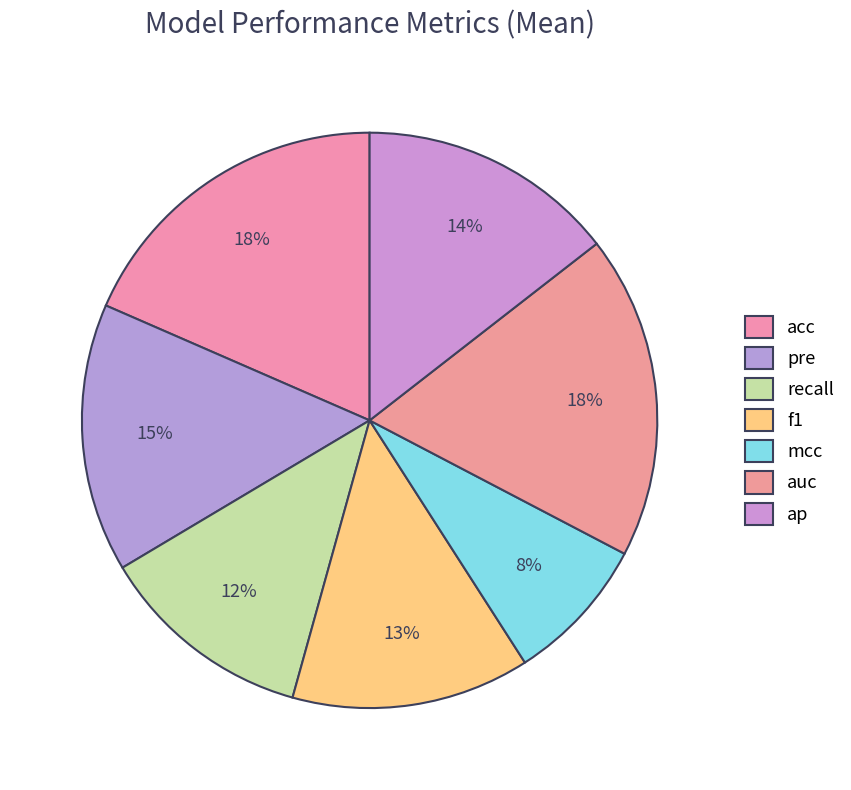

How many segments does this pie chart have?

7